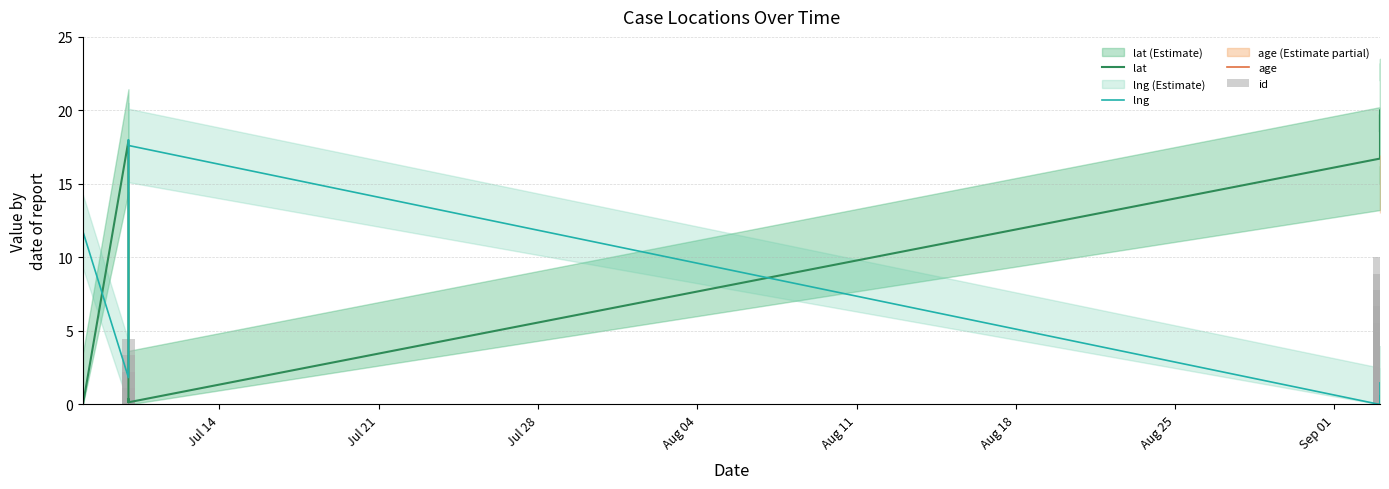

Rank the series at 2020-07-10 from highest to lowest value.

lat, lng, id